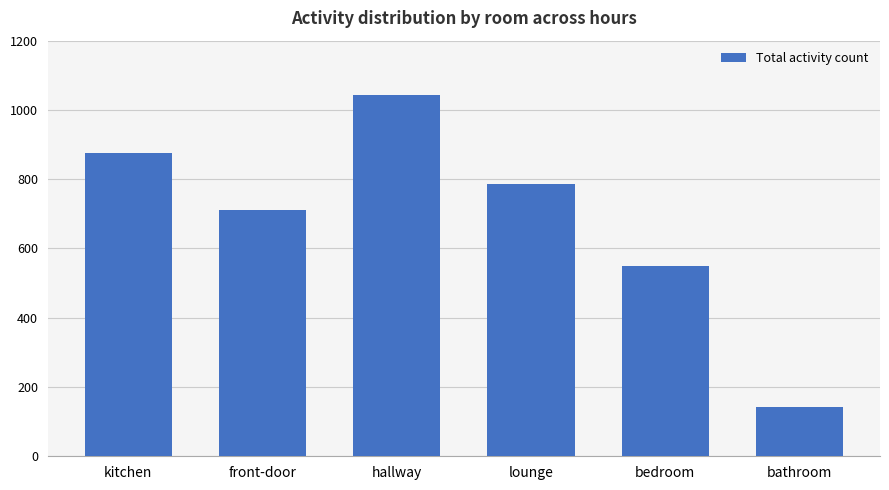

What is the difference between the maximum and minimum values?

901